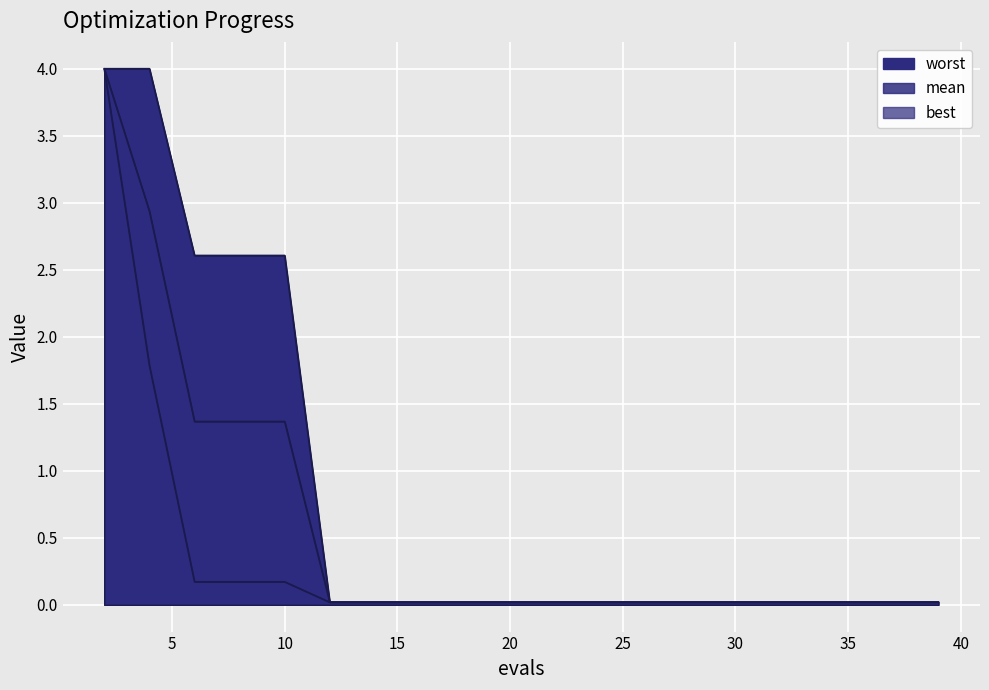

What is the average value of the best series?

0.3